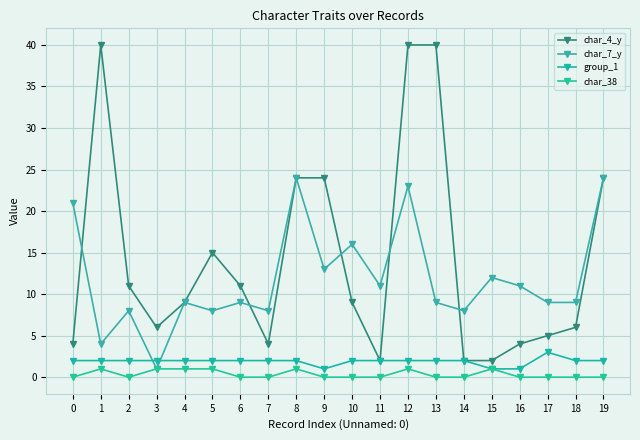

What is the sum of all char_7_y values?

237